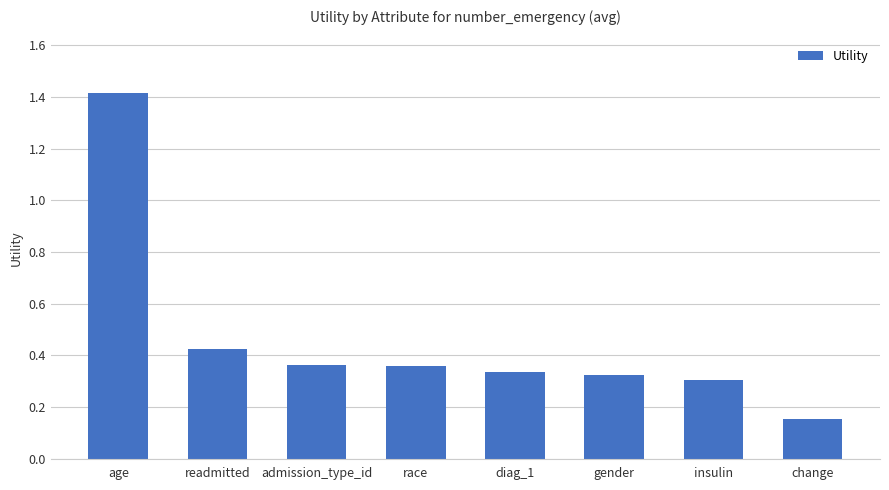

At which label is the value closest to 0?

change